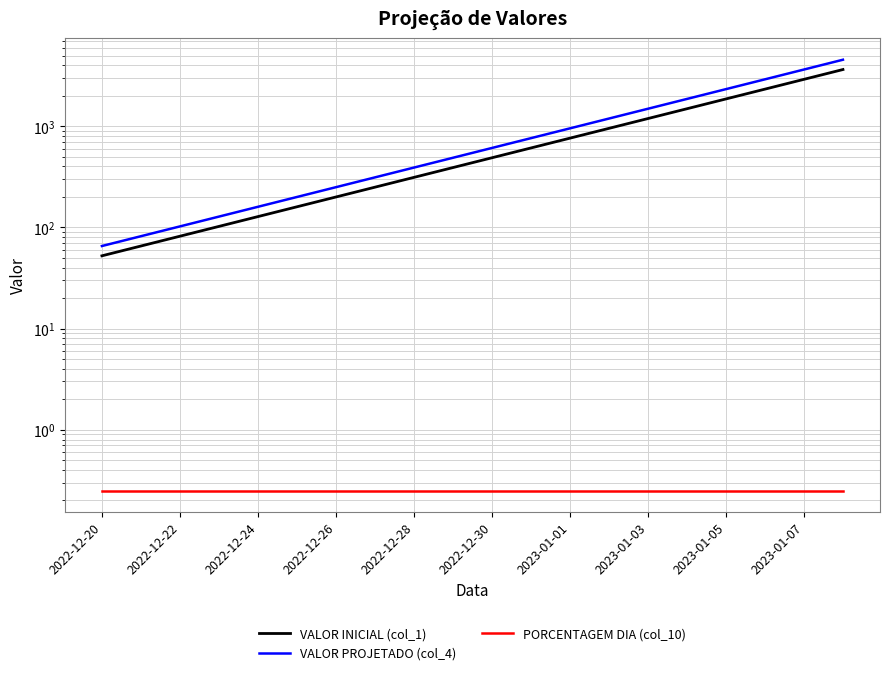

True or false: VALOR INICIAL (col_1) has a value of 245.3 at 2023-01-07.

False